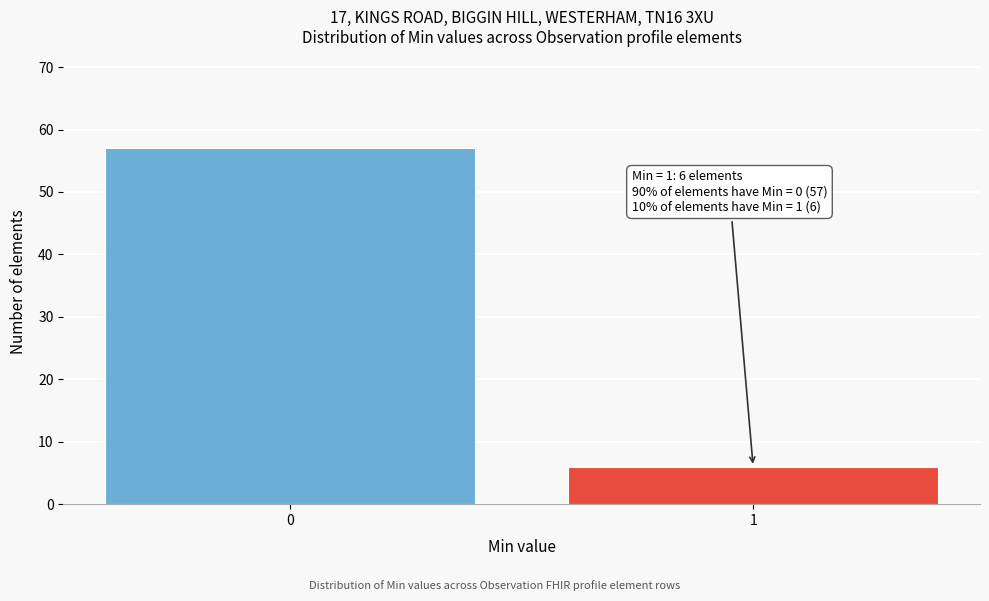

Reading left to right, list all the values displayed in this chart.

0=57	1=6